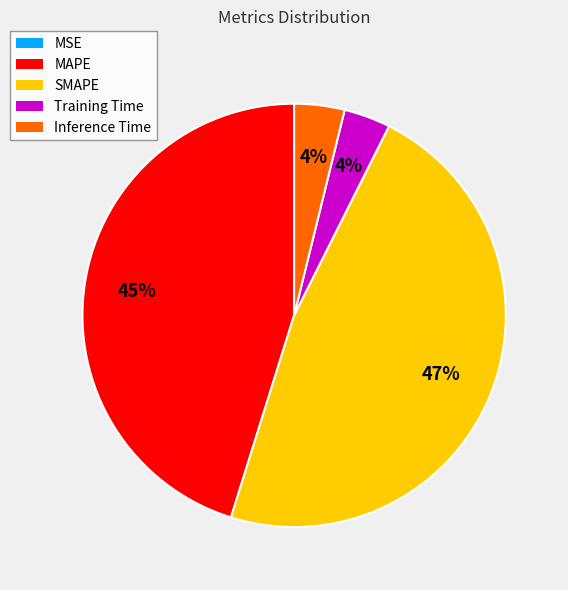

To the nearest percent, what percentage of the pie is MAPE?

45%